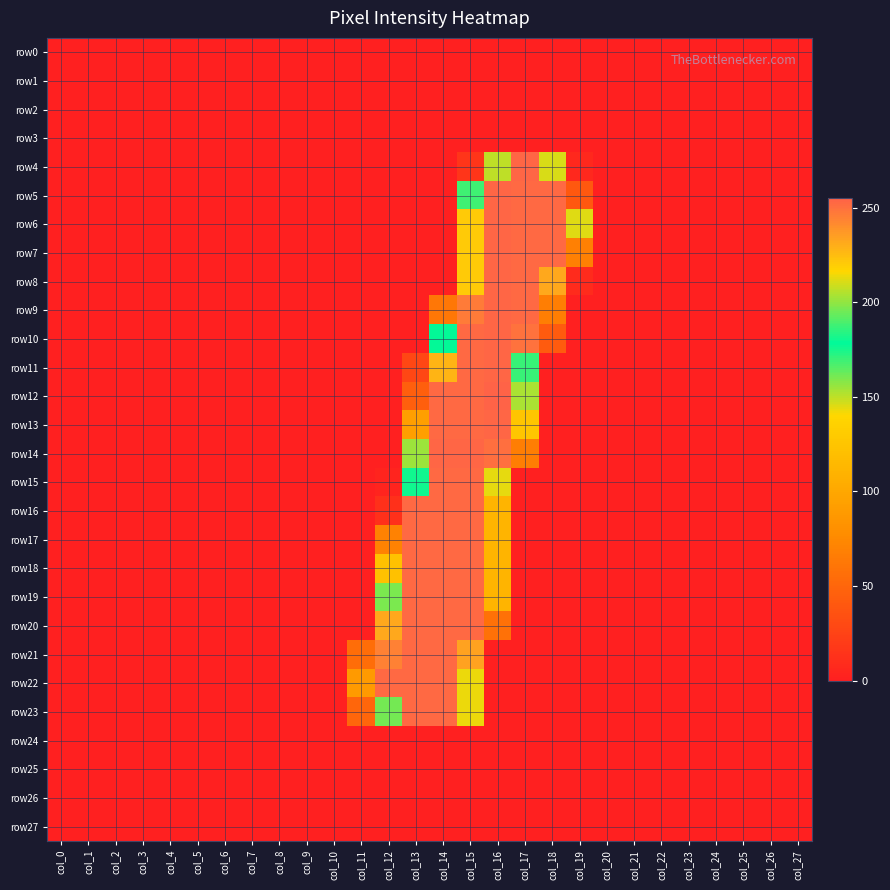

Reading left to right, list all the values displayed in this chart.

row0: col_0=0	col_1=0	col_2=0	col_3=0	col_4=0	col_5=0	col_6=0	col_7=0	col_8=0	col_9=0	col_10=0	col_11=0	col_12=0	col_13=0	col_14=0	col_15=0	col_16=0	col_17=0	col_18=0	col_19=0	col_20=0	col_21=0	col_22=0	col_23=0	col_24=0	col_25=0	col_26=0	col_27=0
row1: col_0=0	col_1=0	col_2=0	col_3=0	col_4=0	col_5=0	col_6=0	col_7=0	col_8=0	col_9=0	col_10=0	col_11=0	col_12=0	col_13=0	col_14=0	col_15=0	col_16=0	col_17=0	col_18=0	col_19=0	col_20=0	col_21=0	col_22=0	col_23=0	col_24=0	col_25=0	col_26=0	col_27=0
row2: col_0=0	col_1=0	col_2=0	col_3=0	col_4=0	col_5=0	col_6=0	col_7=0	col_8=0	col_9=0	col_10=0	col_11=0	col_12=0	col_13=0	col_14=0	col_15=0	col_16=0	col_17=0	col_18=0	col_19=0	col_20=0	col_21=0	col_22=0	col_23=0	col_24=0	col_25=0	col_26=0	col_27=0
row3: col_0=0	col_1=0	col_2=0	col_3=0	col_4=0	col_5=0	col_6=0	col_7=0	col_8=0	col_9=0	col_10=0	col_11=0	col_12=0	col_13=0	col_14=0	col_15=0	col_16=0	col_17=0	col_18=0	col_19=0	col_20=0	col_21=0	col_22=0	col_23=0	col_24=0	col_25=0	col_26=0	col_27=0
row4: col_0=0	col_1=0	col_2=0	col_3=0	col_4=0	col_5=0	col_6=0	col_7=0	col_8=0	col_9=0	col_10=0	col_11=0	col_12=0	col_13=0	col_14=0	col_15=15	col_16=207	col_17=254	col_18=211	col_19=6	col_20=0	col_21=0	col_22=0	col_23=0	col_24=0	col_25=0	col_26=0	col_27=0
row5: col_0=0	col_1=0	col_2=0	col_3=0	col_4=0	col_5=0	col_6=0	col_7=0	col_8=0	col_9=0	col_10=0	col_11=0	col_12=0	col_13=0	col_14=0	col_15=188	col_16=254	col_17=253	col_18=253	col_19=40	col_20=0	col_21=0	col_22=0	col_23=0	col_24=0	col_25=0	col_26=0	col_27=0
row6: col_0=0	col_1=0	col_2=0	col_3=0	col_4=0	col_5=0	col_6=0	col_7=0	col_8=0	col_9=0	col_10=0	col_11=0	col_12=0	col_13=0	col_14=0	col_15=221	col_16=254	col_17=253	col_18=253	col_19=212	col_20=0	col_21=0	col_22=0	col_23=0	col_24=0	col_25=0	col_26=0	col_27=0
row7: col_0=0	col_1=0	col_2=0	col_3=0	col_4=0	col_5=0	col_6=0	col_7=0	col_8=0	col_9=0	col_10=0	col_11=0	col_12=0	col_13=0	col_14=0	col_15=221	col_16=254	col_17=253	col_18=253	col_19=68	col_20=0	col_21=0	col_22=0	col_23=0	col_24=0	col_25=0	col_26=0	col_27=0
row8: col_0=0	col_1=0	col_2=0	col_3=0	col_4=0	col_5=0	col_6=0	col_7=0	col_8=0	col_9=0	col_10=0	col_11=0	col_12=0	col_13=0	col_14=0	col_15=221	col_16=254	col_17=253	col_18=232	col_19=8	col_20=0	col_21=0	col_22=0	col_23=0	col_24=0	col_25=0	col_26=0	col_27=0
row9: col_0=0	col_1=0	col_2=0	col_3=0	col_4=0	col_5=0	col_6=0	col_7=0	col_8=0	col_9=0	col_10=0	col_11=0	col_12=0	col_13=0	col_14=62	col_15=247	col_16=254	col_17=253	col_18=67	col_19=0	col_20=0	col_21=0	col_22=0	col_23=0	col_24=0	col_25=0	col_26=0	col_27=0
row10: col_0=0	col_1=0	col_2=0	col_3=0	col_4=0	col_5=0	col_6=0	col_7=0	col_8=0	col_9=0	col_10=0	col_11=0	col_12=0	col_13=0	col_14=179	col_15=253	col_16=254	col_17=250	col_18=42	col_19=0	col_20=0	col_21=0	col_22=0	col_23=0	col_24=0	col_25=0	col_26=0	col_27=0
row11: col_0=0	col_1=0	col_2=0	col_3=0	col_4=0	col_5=0	col_6=0	col_7=0	col_8=0	col_9=0	col_10=0	col_11=0	col_12=0	col_13=28	col_14=228	col_15=253	col_16=254	col_17=187	col_18=0	col_19=0	col_20=0	col_21=0	col_22=0	col_23=0	col_24=0	col_25=0	col_26=0	col_27=0
row12: col_0=0	col_1=0	col_2=0	col_3=0	col_4=0	col_5=0	col_6=0	col_7=0	col_8=0	col_9=0	col_10=0	col_11=0	col_12=0	col_13=45	col_14=253	col_15=253	col_16=255	col_17=153	col_18=0	col_19=0	col_20=0	col_21=0	col_22=0	col_23=0	col_24=0	col_25=0	col_26=0	col_27=0
row13: col_0=0	col_1=0	col_2=0	col_3=0	col_4=0	col_5=0	col_6=0	col_7=0	col_8=0	col_9=0	col_10=0	col_11=0	col_12=0	col_13=93	col_14=253	col_15=253	col_16=254	col_17=125	col_18=0	col_19=0	col_20=0	col_21=0	col_22=0	col_23=0	col_24=0	col_25=0	col_26=0	col_27=0
row14: col_0=0	col_1=0	col_2=0	col_3=0	col_4=0	col_5=0	col_6=0	col_7=0	col_8=0	col_9=0	col_10=0	col_11=0	col_12=0	col_13=155	col_14=254	col_15=254	col_16=251	col_17=67	col_18=0	col_19=0	col_20=0	col_21=0	col_22=0	col_23=0	col_24=0	col_25=0	col_26=0	col_27=0
row15: col_0=0	col_1=0	col_2=0	col_3=0	col_4=0	col_5=0	col_6=0	col_7=0	col_8=0	col_9=0	col_10=0	col_11=0	col_12=3	col_13=181	col_14=253	col_15=253	col_16=144	col_17=0	col_18=0	col_19=0	col_20=0	col_21=0	col_22=0	col_23=0	col_24=0	col_25=0	col_26=0	col_27=0
row16: col_0=0	col_1=0	col_2=0	col_3=0	col_4=0	col_5=0	col_6=0	col_7=0	col_8=0	col_9=0	col_10=0	col_11=0	col_12=12	col_13=253	col_14=253	col_15=253	col_16=111	col_17=0	col_18=0	col_19=0	col_20=0	col_21=0	col_22=0	col_23=0	col_24=0	col_25=0	col_26=0	col_27=0
row17: col_0=0	col_1=0	col_2=0	col_3=0	col_4=0	col_5=0	col_6=0	col_7=0	col_8=0	col_9=0	col_10=0	col_11=0	col_12=70	col_13=253	col_14=253	col_15=253	col_16=111	col_17=0	col_18=0	col_19=0	col_20=0	col_21=0	col_22=0	col_23=0	col_24=0	col_25=0	col_26=0	col_27=0
row18: col_0=0	col_1=0	col_2=0	col_3=0	col_4=0	col_5=0	col_6=0	col_7=0	col_8=0	col_9=0	col_10=0	col_11=0	col_12=122	col_13=253	col_14=253	col_15=253	col_16=111	col_17=0	col_18=0	col_19=0	col_20=0	col_21=0	col_22=0	col_23=0	col_24=0	col_25=0	col_26=0	col_27=0
row19: col_0=0	col_1=0	col_2=0	col_3=0	col_4=0	col_5=0	col_6=0	col_7=0	col_8=0	col_9=0	col_10=0	col_11=0	col_12=160	col_13=253	col_14=253	col_15=253	col_16=111	col_17=0	col_18=0	col_19=0	col_20=0	col_21=0	col_22=0	col_23=0	col_24=0	col_25=0	col_26=0	col_27=0
row20: col_0=0	col_1=0	col_2=0	col_3=0	col_4=0	col_5=0	col_6=0	col_7=0	col_8=0	col_9=0	col_10=0	col_11=0	col_12=232	col_13=253	col_14=253	col_15=253	col_16=58	col_17=0	col_18=0	col_19=0	col_20=0	col_21=0	col_22=0	col_23=0	col_24=0	col_25=0	col_26=0	col_27=0
row21: col_0=0	col_1=0	col_2=0	col_3=0	col_4=0	col_5=0	col_6=0	col_7=0	col_8=0	col_9=0	col_10=0	col_11=55	col_12=245	col_13=253	col_14=253	col_15=234	col_16=0	col_17=0	col_18=0	col_19=0	col_20=0	col_21=0	col_22=0	col_23=0	col_24=0	col_25=0	col_26=0	col_27=0
row22: col_0=0	col_1=0	col_2=0	col_3=0	col_4=0	col_5=0	col_6=0	col_7=0	col_8=0	col_9=0	col_10=0	col_11=89	col_12=253	col_13=253	col_14=253	col_15=143	col_16=0	col_17=0	col_18=0	col_19=0	col_20=0	col_21=0	col_22=0	col_23=0	col_24=0	col_25=0	col_26=0	col_27=0
row23: col_0=0	col_1=0	col_2=0	col_3=0	col_4=0	col_5=0	col_6=0	col_7=0	col_8=0	col_9=0	col_10=0	col_11=50	col_12=196	col_13=253	col_14=253	col_15=143	col_16=0	col_17=0	col_18=0	col_19=0	col_20=0	col_21=0	col_22=0	col_23=0	col_24=0	col_25=0	col_26=0	col_27=0
row24: col_0=0	col_1=0	col_2=0	col_3=0	col_4=0	col_5=0	col_6=0	col_7=0	col_8=0	col_9=0	col_10=0	col_11=0	col_12=0	col_13=0	col_14=0	col_15=0	col_16=0	col_17=0	col_18=0	col_19=0	col_20=0	col_21=0	col_22=0	col_23=0	col_24=0	col_25=0	col_26=0	col_27=0
row25: col_0=0	col_1=0	col_2=0	col_3=0	col_4=0	col_5=0	col_6=0	col_7=0	col_8=0	col_9=0	col_10=0	col_11=0	col_12=0	col_13=0	col_14=0	col_15=0	col_16=0	col_17=0	col_18=0	col_19=0	col_20=0	col_21=0	col_22=0	col_23=0	col_24=0	col_25=0	col_26=0	col_27=0
row26: col_0=0	col_1=0	col_2=0	col_3=0	col_4=0	col_5=0	col_6=0	col_7=0	col_8=0	col_9=0	col_10=0	col_11=0	col_12=0	col_13=0	col_14=0	col_15=0	col_16=0	col_17=0	col_18=0	col_19=0	col_20=0	col_21=0	col_22=0	col_23=0	col_24=0	col_25=0	col_26=0	col_27=0
row27: col_0=0	col_1=0	col_2=0	col_3=0	col_4=0	col_5=0	col_6=0	col_7=0	col_8=0	col_9=0	col_10=0	col_11=0	col_12=0	col_13=0	col_14=0	col_15=0	col_16=0	col_17=0	col_18=0	col_19=0	col_20=0	col_21=0	col_22=0	col_23=0	col_24=0	col_25=0	col_26=0	col_27=0